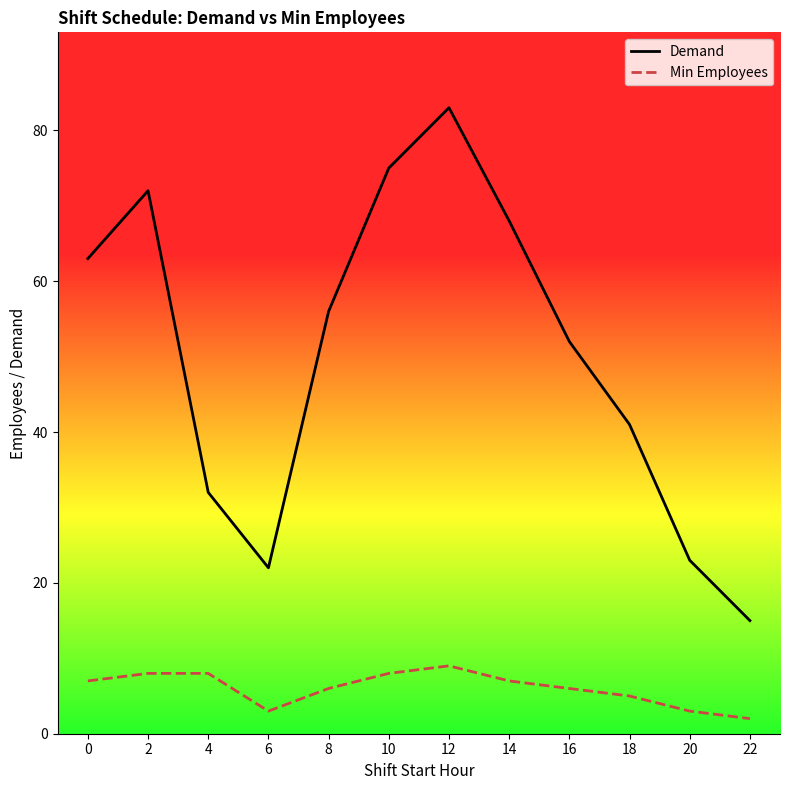

What are all the series names shown in the legend?

Demand, Min Employees